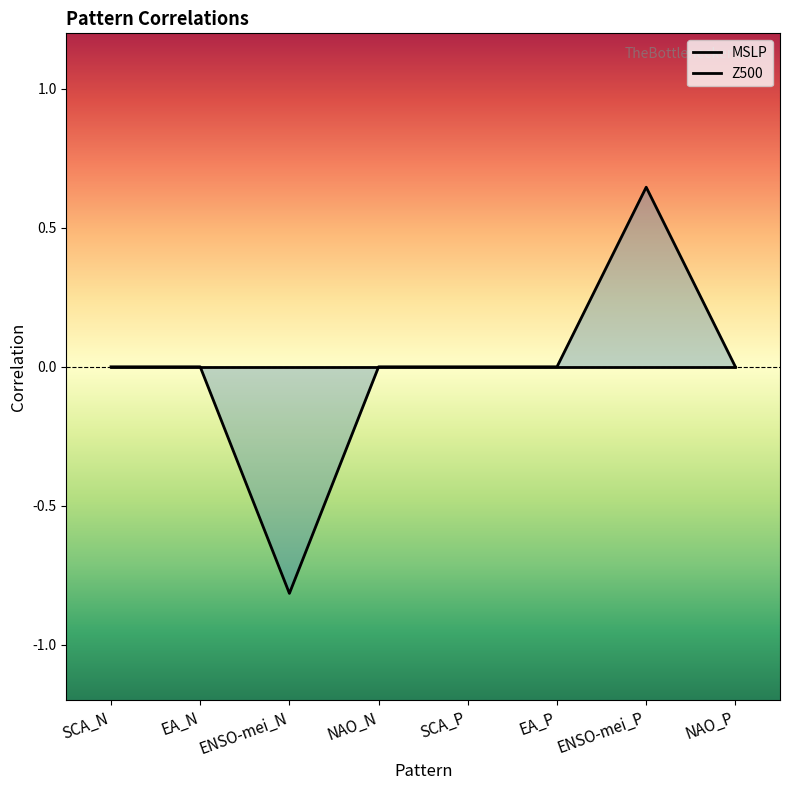

True or false: MSLP has more than 0 interior local peaks.

False